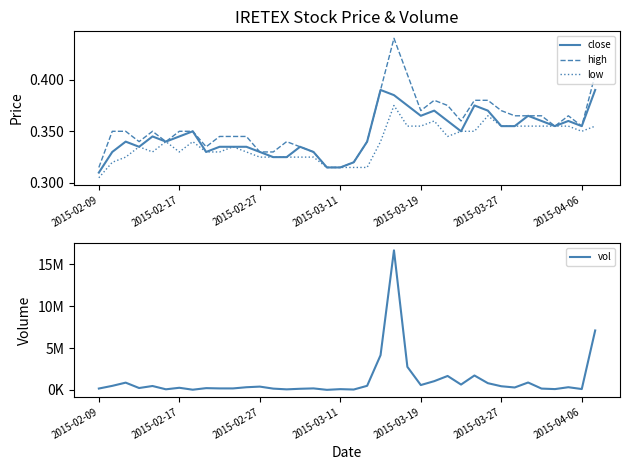

What position from the left is 2015-03-19?

5